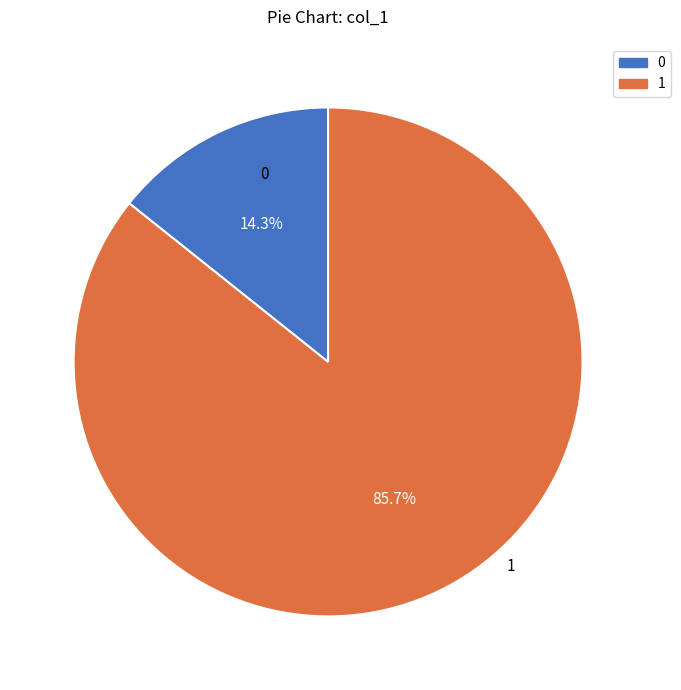

Count the number of slices in the pie.

2